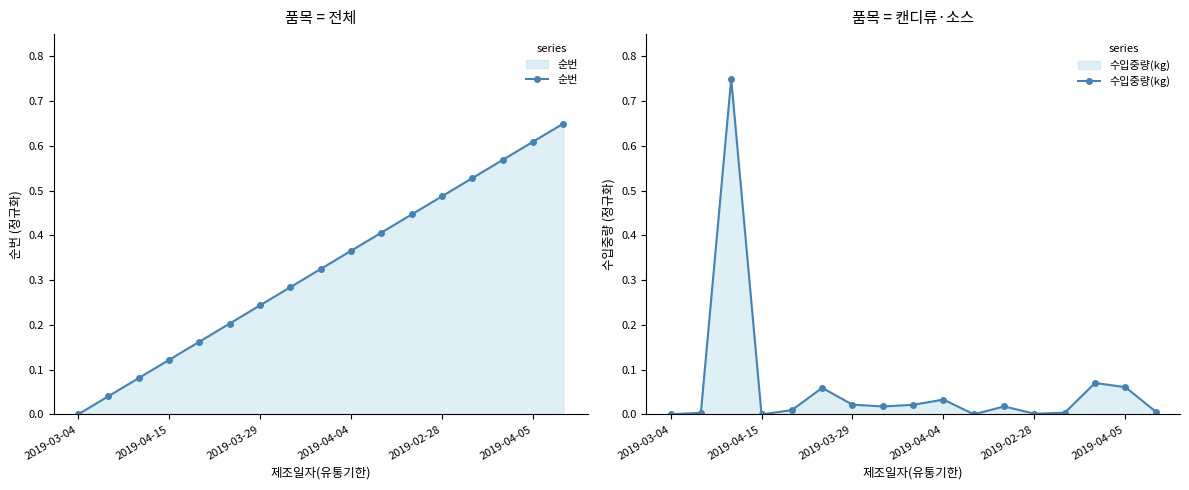

How many data points in 수입중량(kg) are above 0?

16